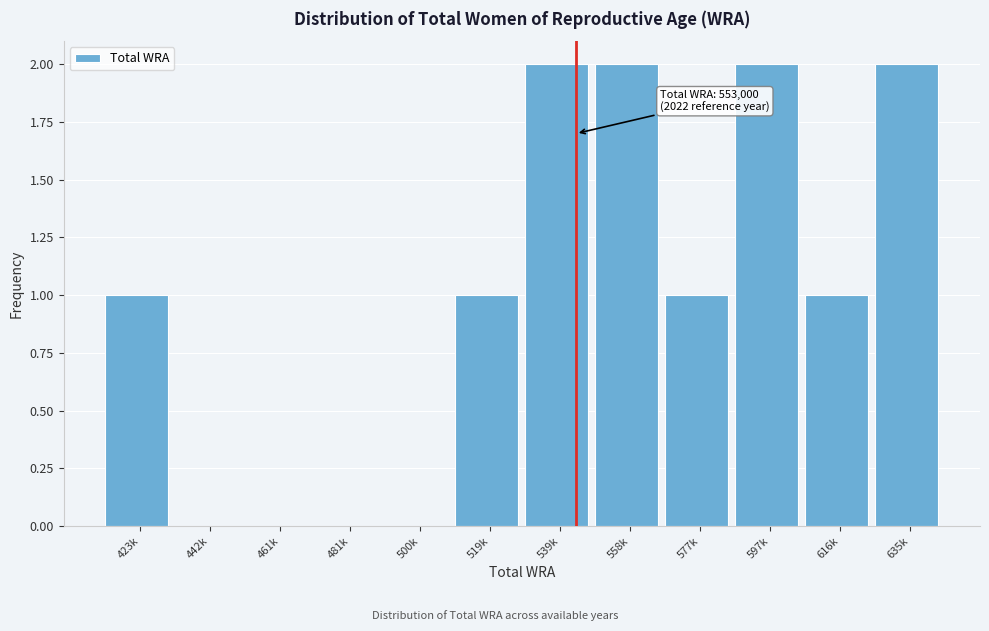

Reading right to left, extract all data points from this chart.

635k=2	616k=1	597k=2	577k=1	558k=2	539k=2	519k=1	500k=0	481k=0	461k=0	442k=0	423k=1